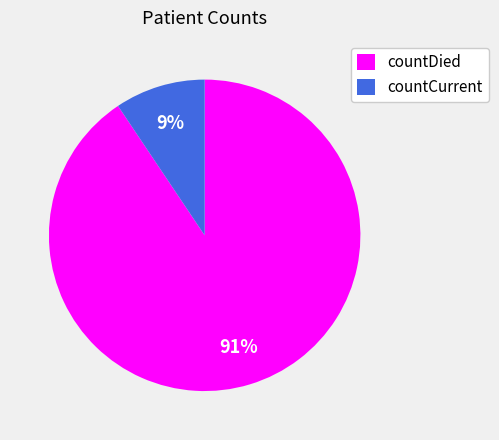

Combined, do countDied and countCurrent account for over 50%?

Yes